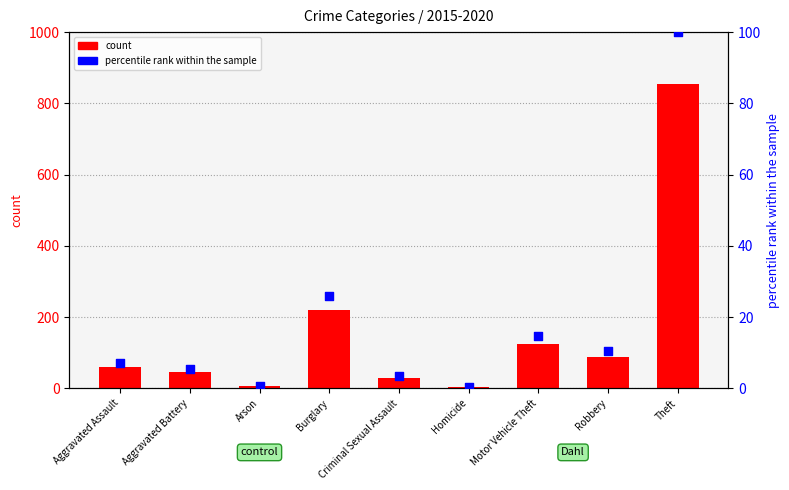

Which series reaches the maximum Y coordinate?

count